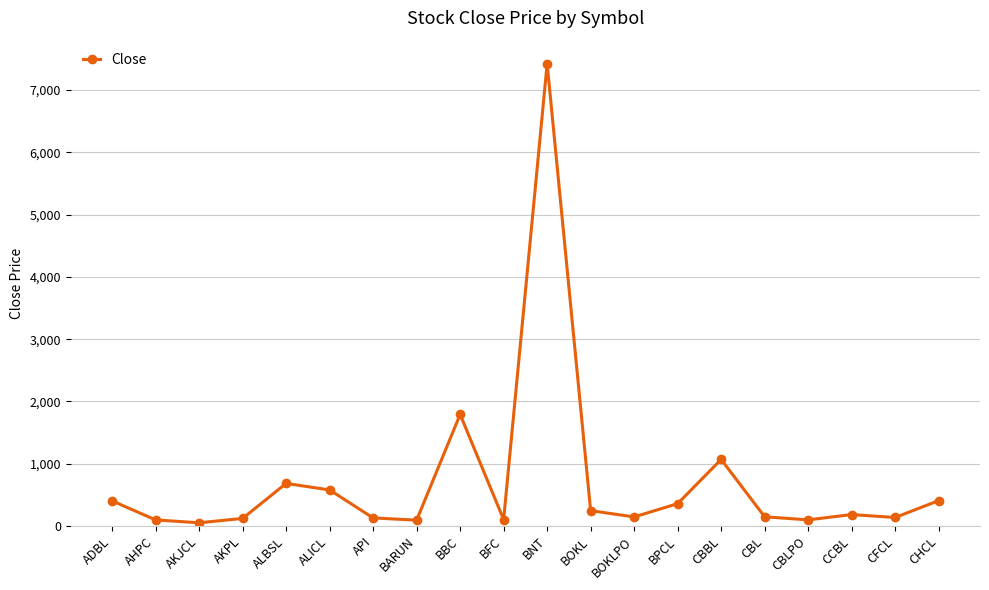

What is the change in value from BARUN to CFCL?

+43